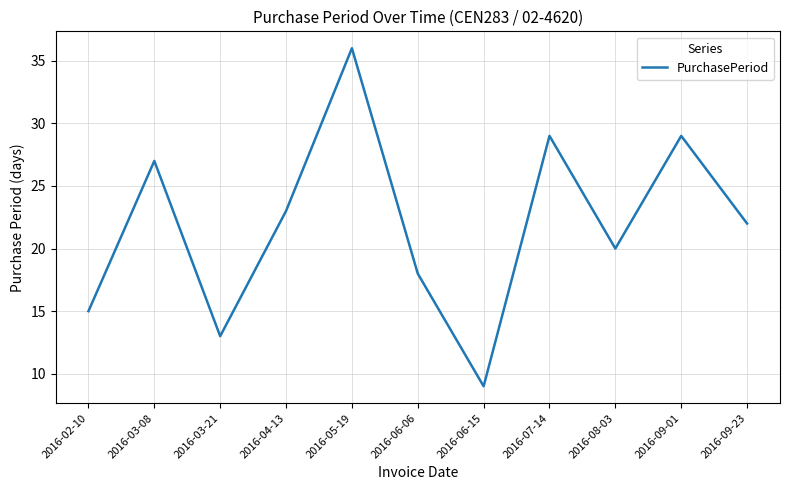

What is the minimum value shown in the chart?

9